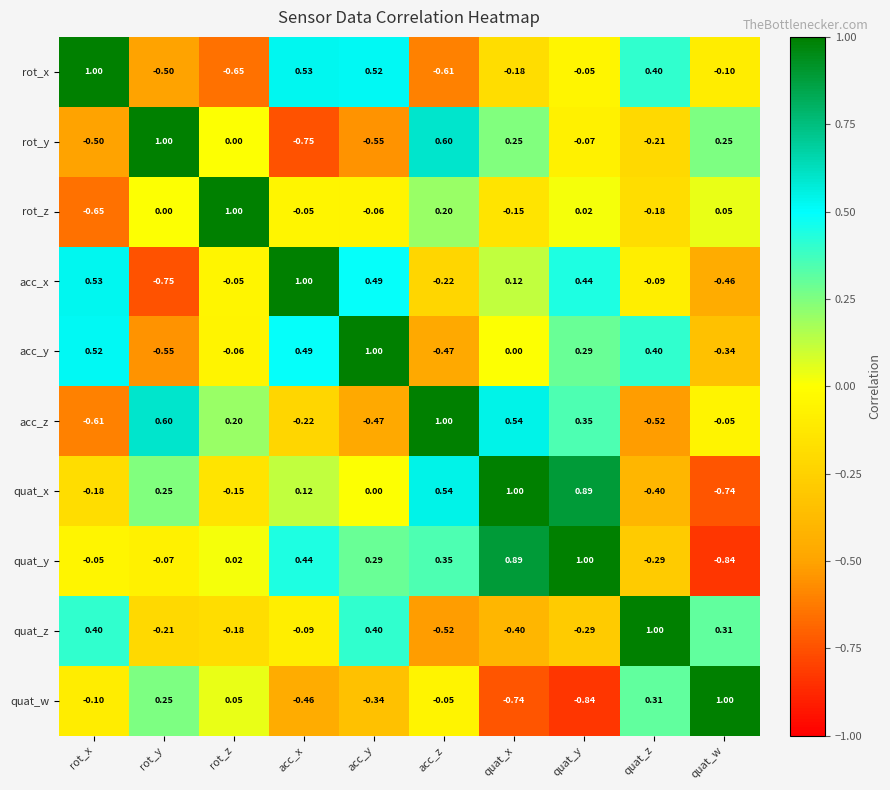

List the labels in order of acc_y value, smallest first.

rot_y, acc_z, quat_w, rot_z, quat_x, quat_y, quat_z, acc_x, rot_x, acc_y